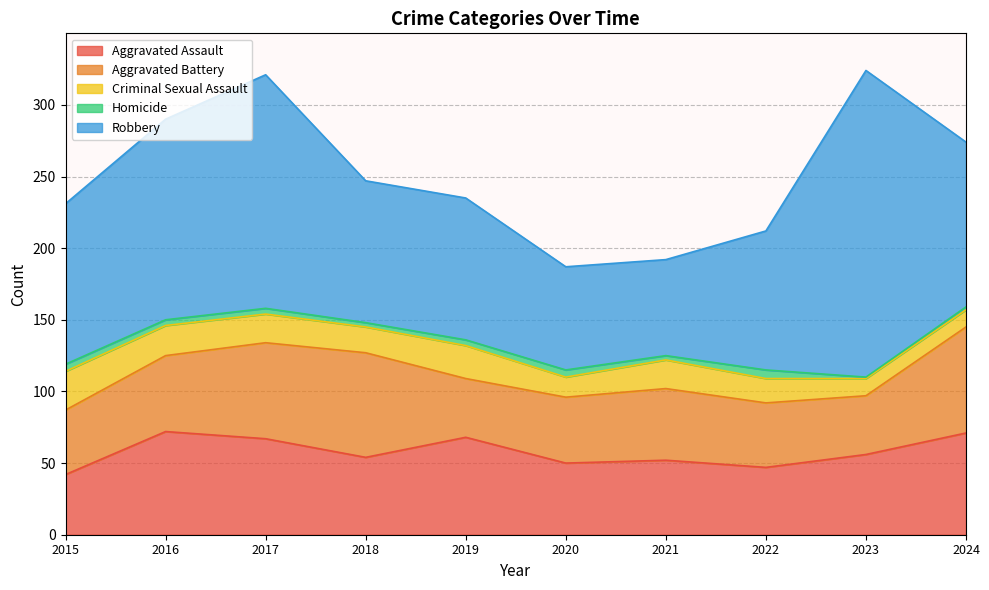

Reading left to right, extract all data points from this chart.

Aggravated Assault: 2015=42	2016=72	2017=67	2018=54	2019=68	2020=50	2021=52	2022=47	2023=56	2024=71
Aggravated Battery: 2015=45	2016=53	2017=67	2018=73	2019=41	2020=46	2021=50	2022=45	2023=41	2024=74
Criminal Sexual Assault: 2015=27	2016=21	2017=20	2018=18	2019=23	2020=14	2021=20	2022=17	2023=12	2024=12
Homicide: 2015=5	2016=4	2017=4	2018=3	2019=4	2020=5	2021=3	2022=6	2023=1	2024=2
Robbery: 2015=112	2016=140	2017=163	2018=99	2019=99	2020=72	2021=67	2022=97	2023=214	2024=115